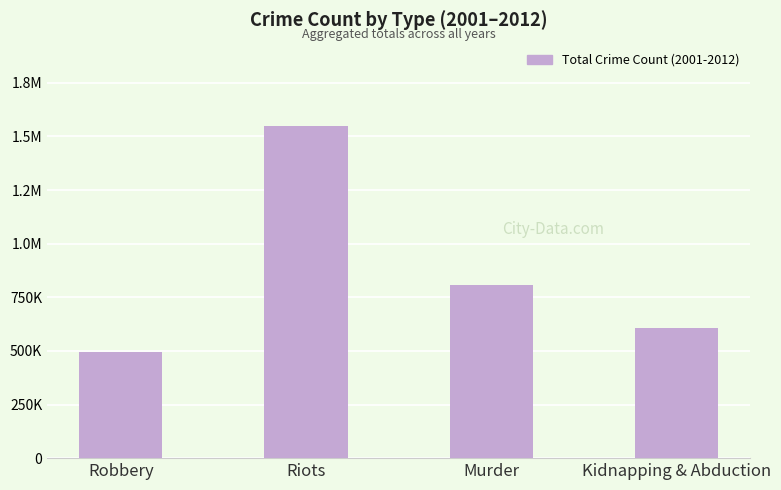

Does the chart contain any negative values?

No